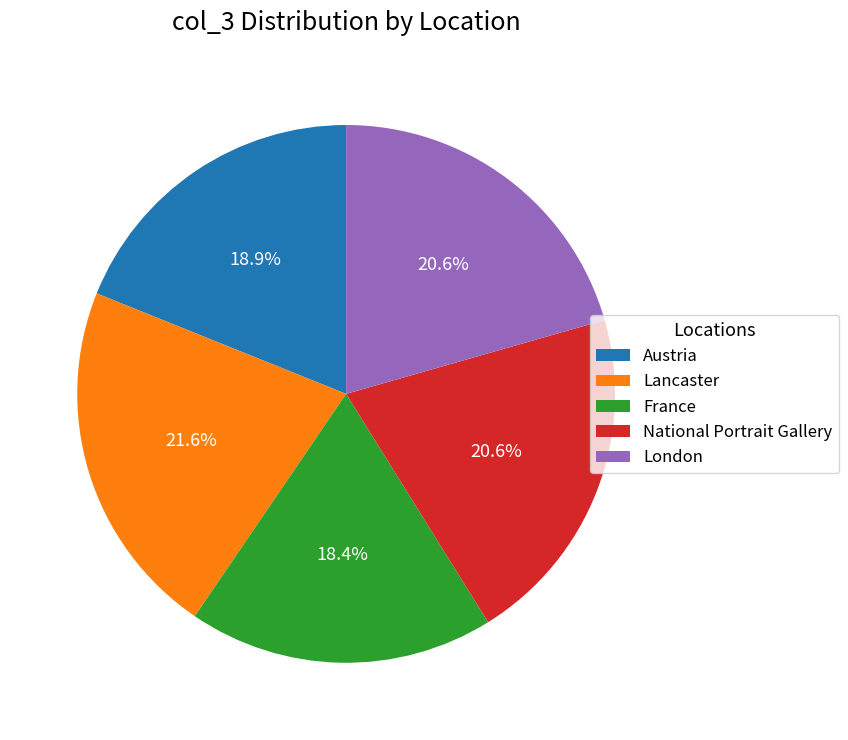

Count the number of slices in the pie.

5